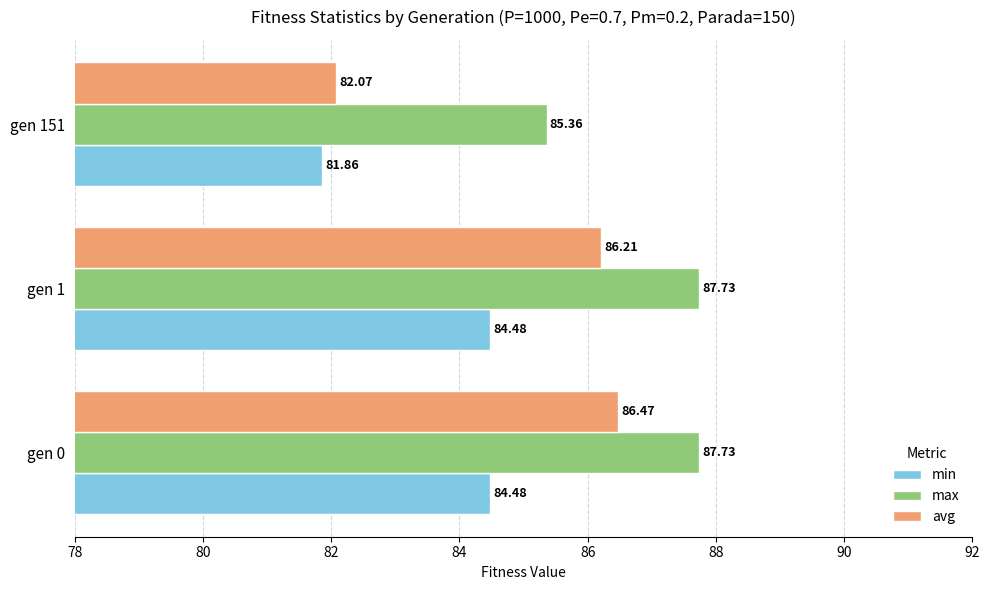

What are all the series names shown in the legend?

min, max, avg